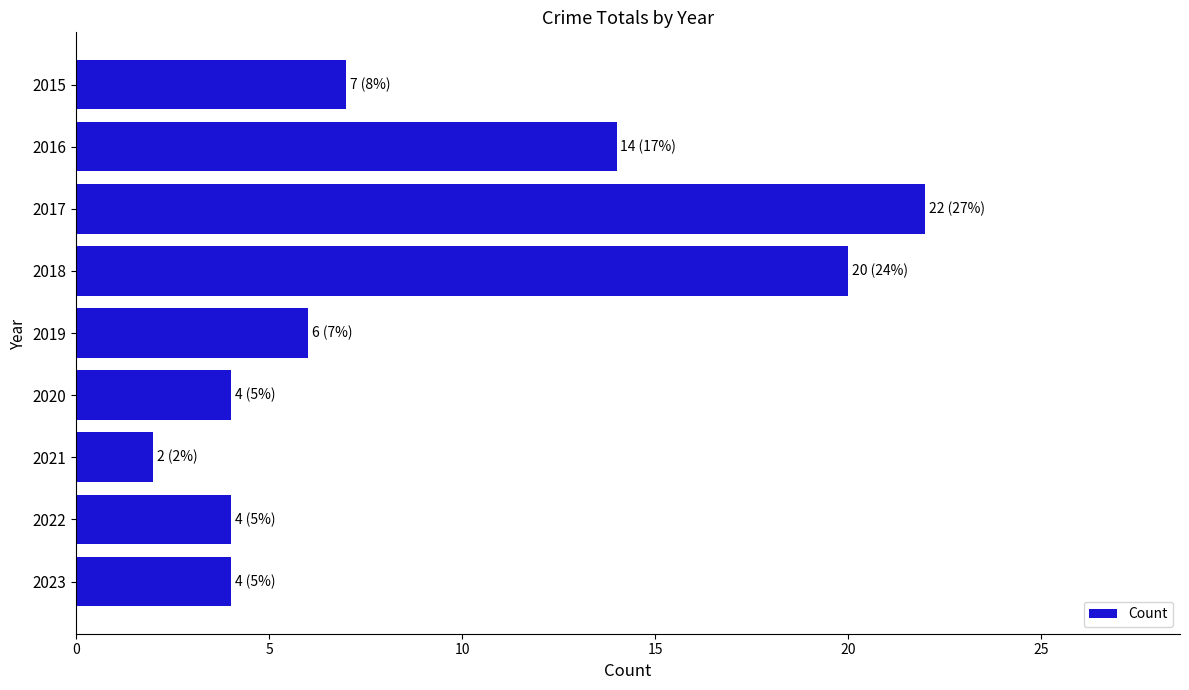

The chart shows a value of 31 at 2017. True or false?

False